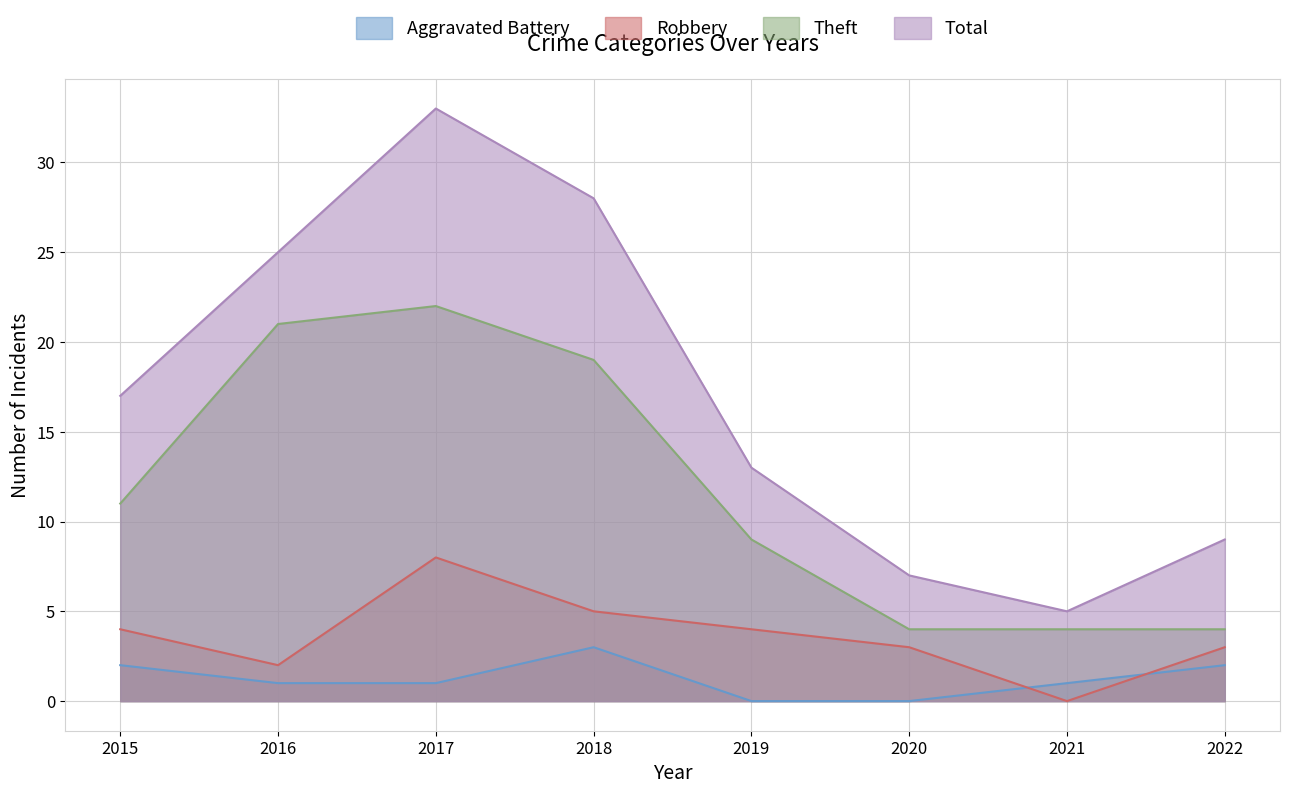

What is the sum of all Robbery values?

29